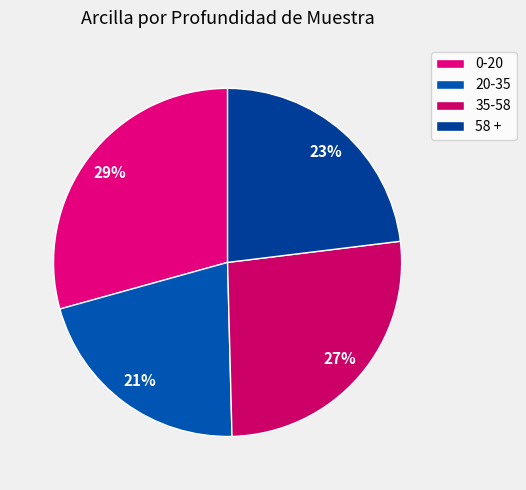

What is the largest slice in the pie chart?

0-20